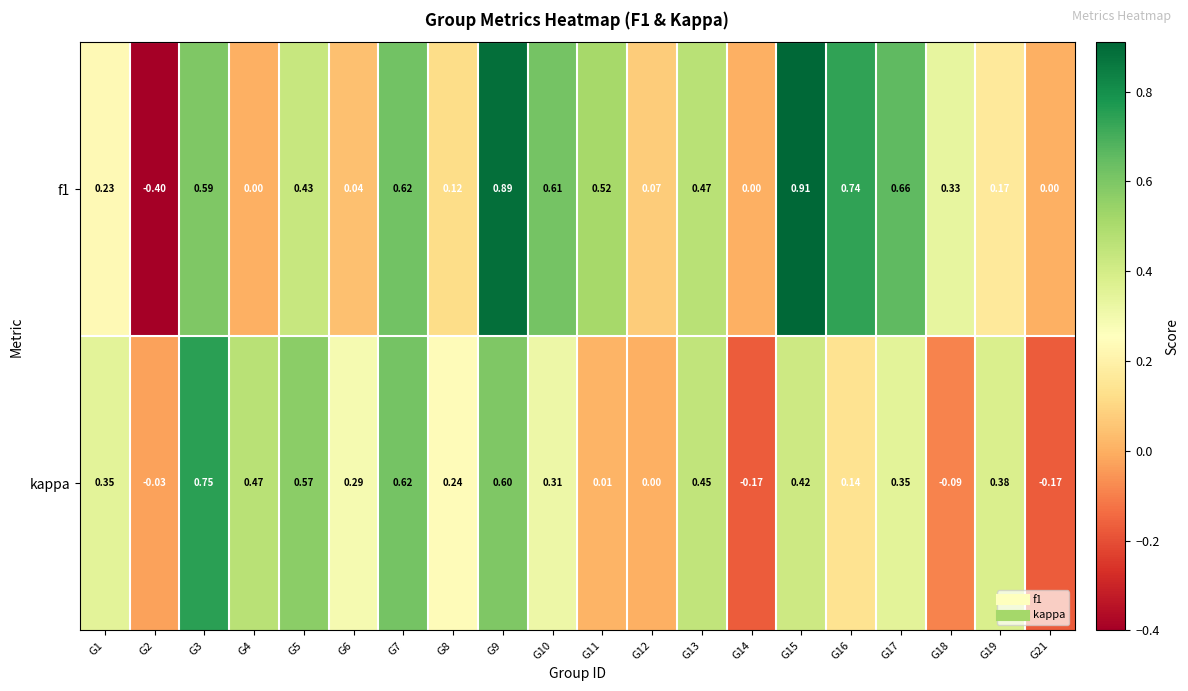

Is the value of f1 at G5 greater than the value of kappa at G18?

Yes